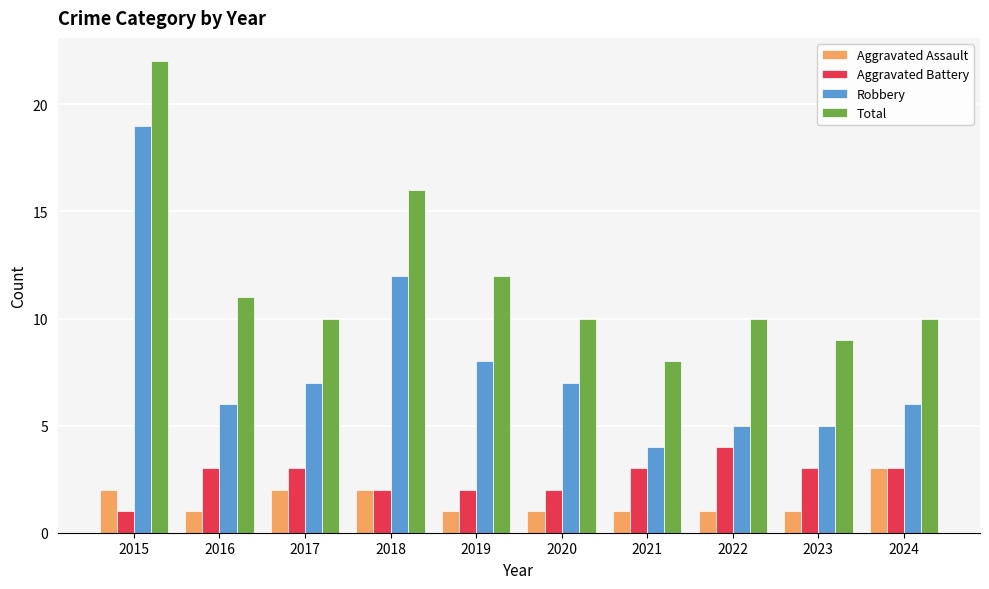

Is it true that Aggravated Assault equals 5 at 2024?

False